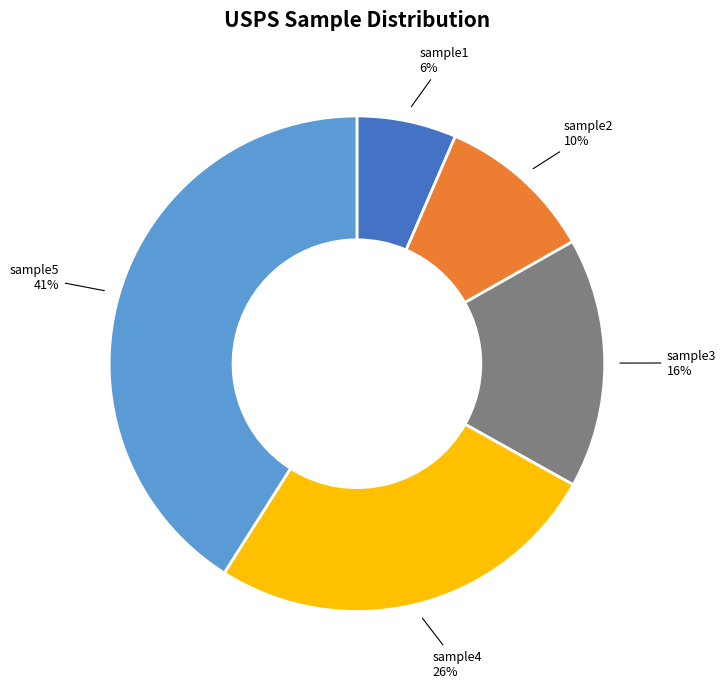

Rank the categories by value from highest to lowest.

sample5, sample4, sample3, sample2, sample1